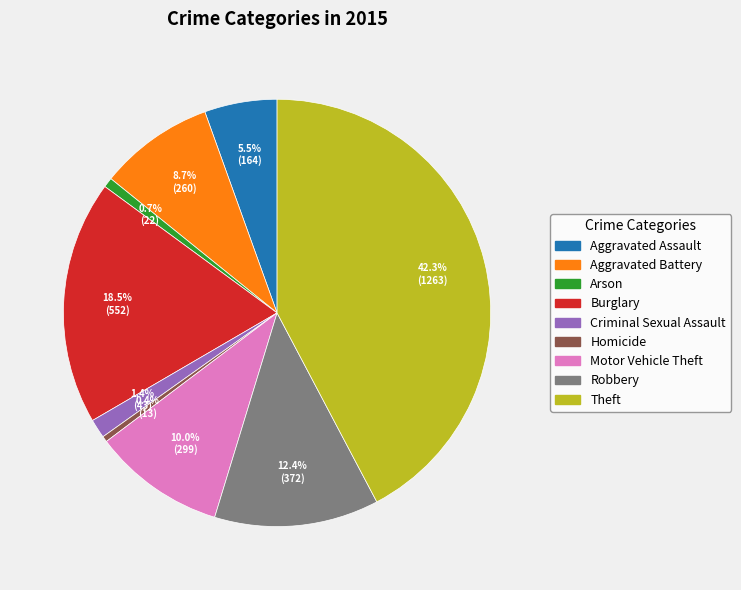

Is there any slice that represents more than half of the pie?

No